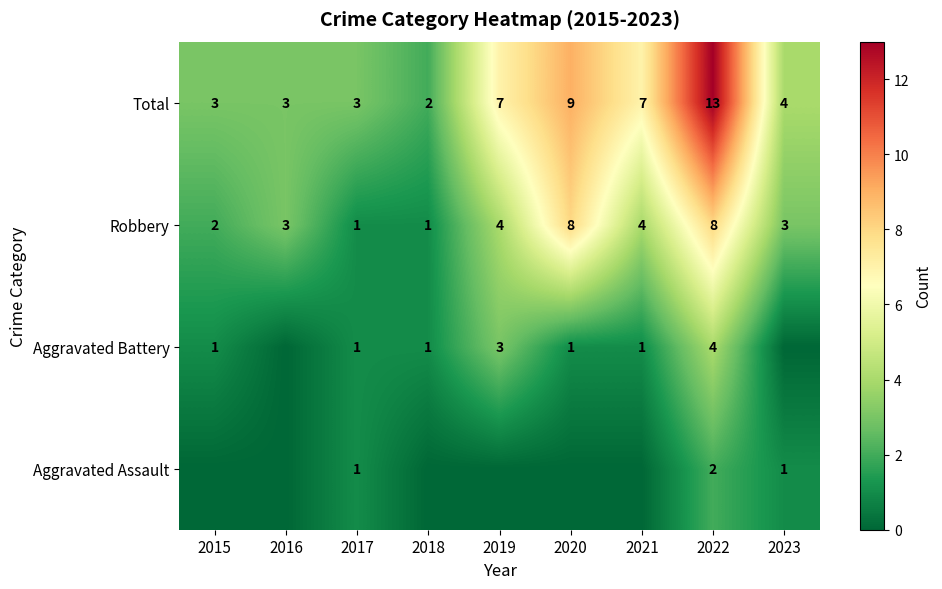

At which category is the sum across all series the highest?

2022